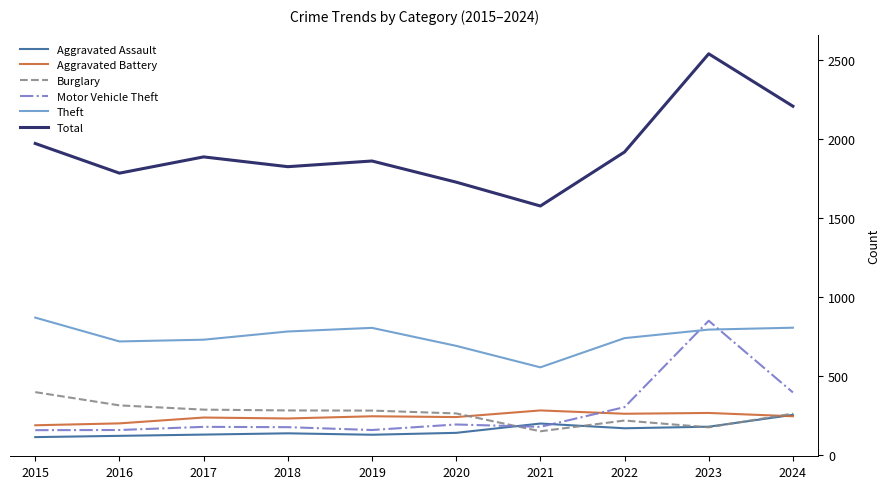

In Burglary, how many points are lower than both neighbors (excluding endpoints)?

2